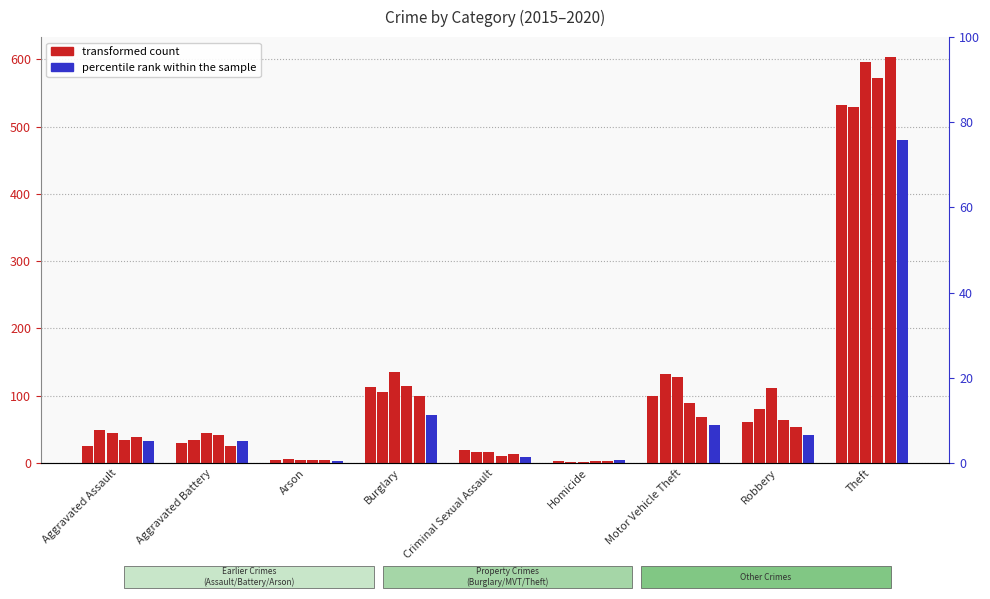

List the labels in order of transformed count value, largest first.

Theft, Burglary, Motor Vehicle Theft, Robbery, Aggravated Battery, Aggravated Assault, Criminal Sexual Assault, Arson, Homicide